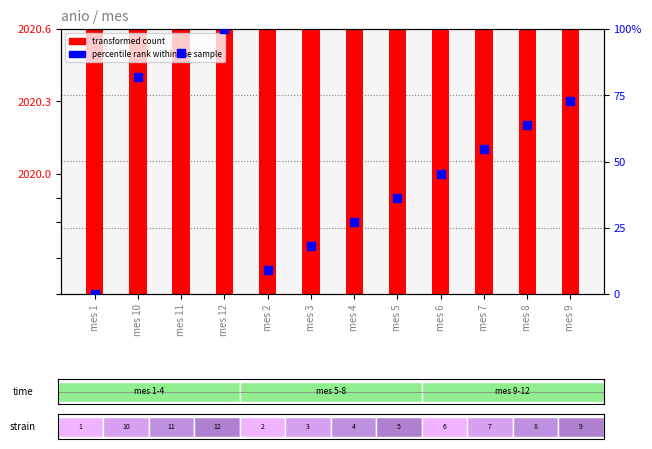

Which series contains the lowest Y value?

percentile rank within the sample